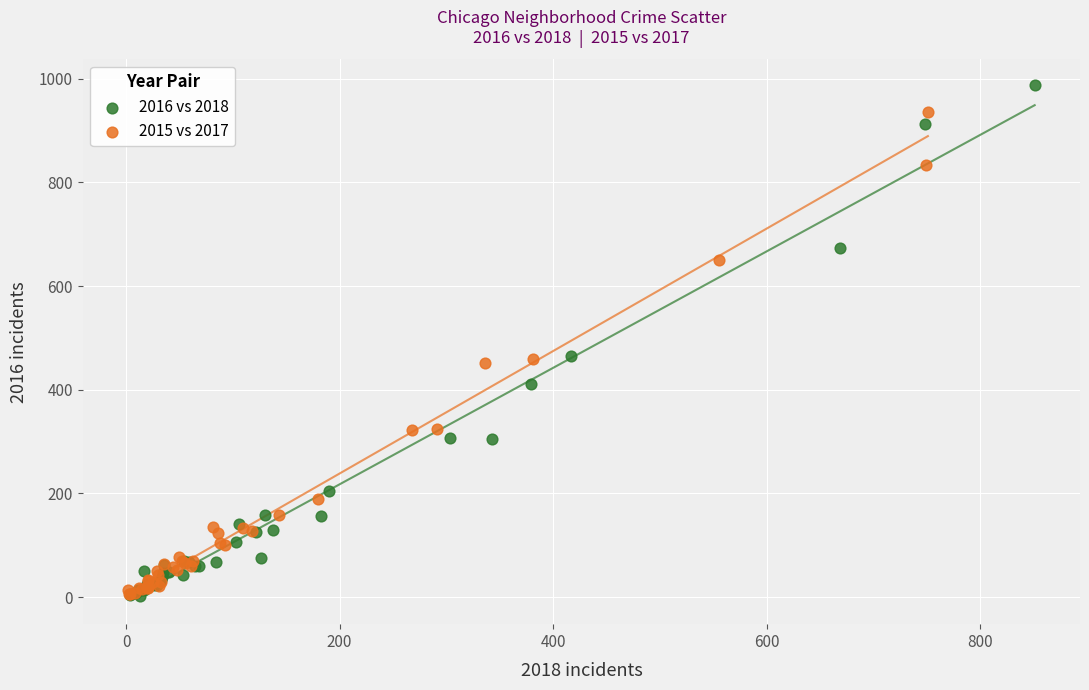

Which series has the largest Y range (max minus min)?

2016 vs 2018